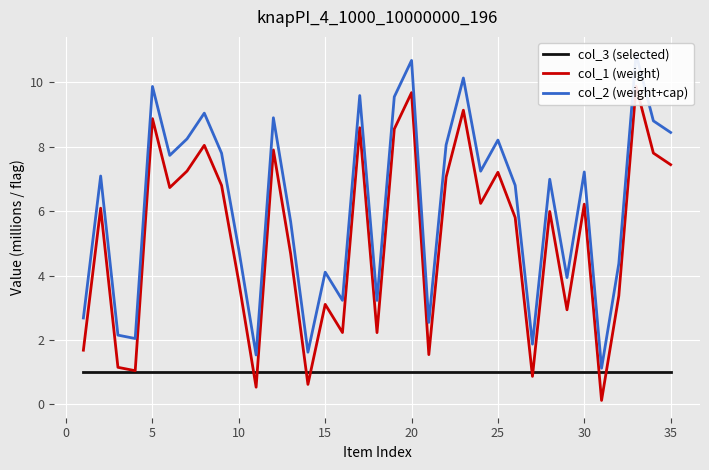

How many values in the col_2 (weight+cap) series are below 7?

17